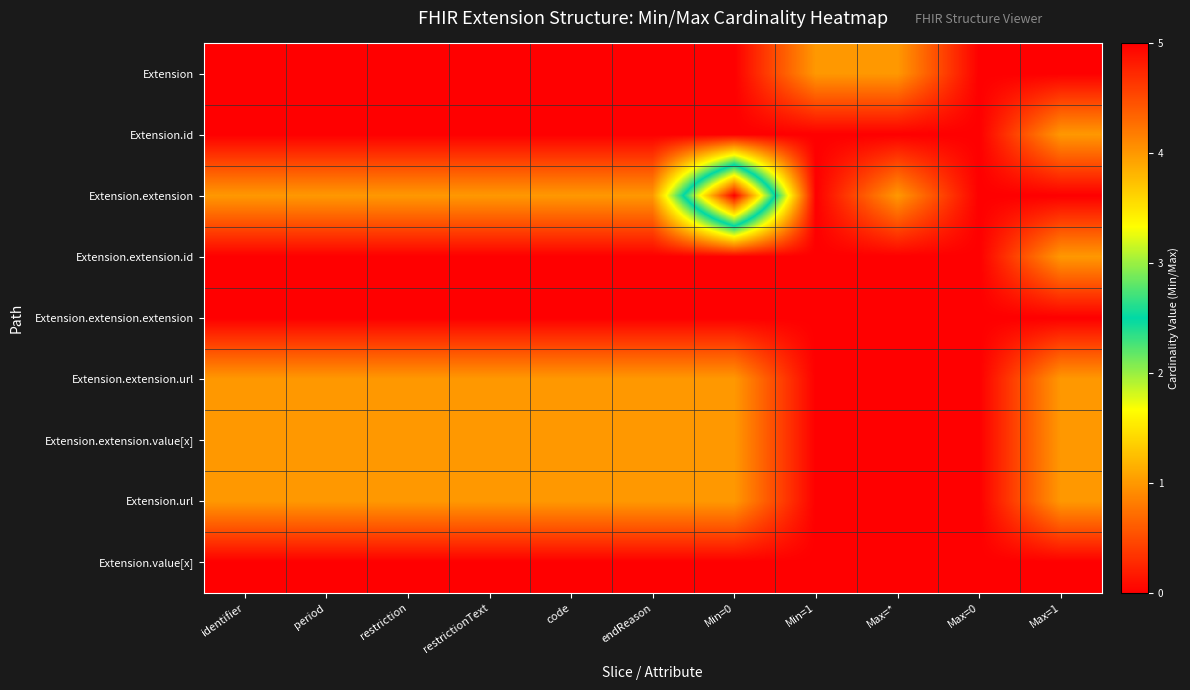

Which series has the largest total across all categories?

Extension.extension